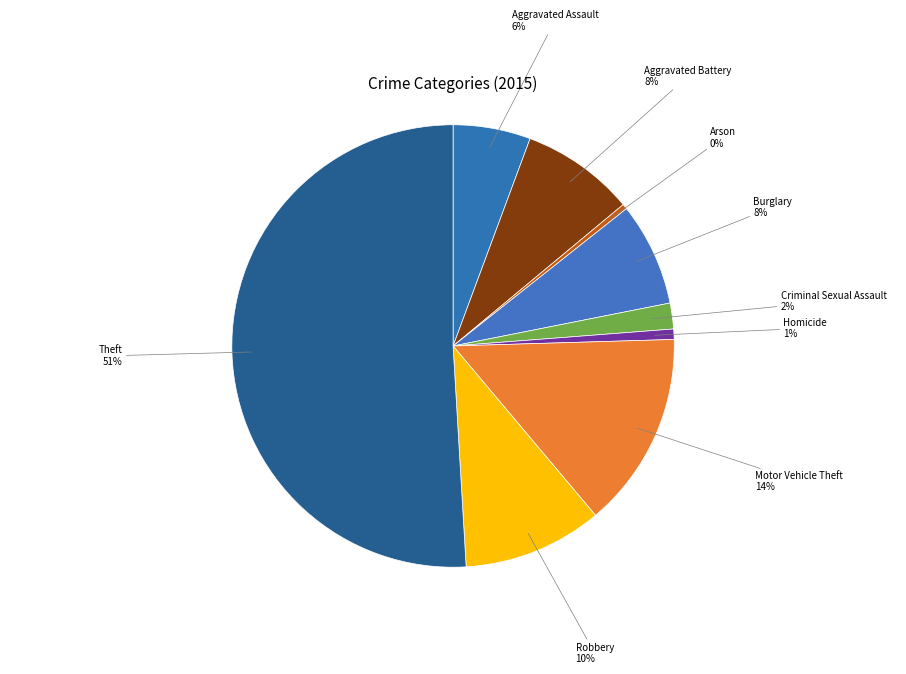

To the nearest percent, what is the difference between the largest and smallest slice percentages?

51%